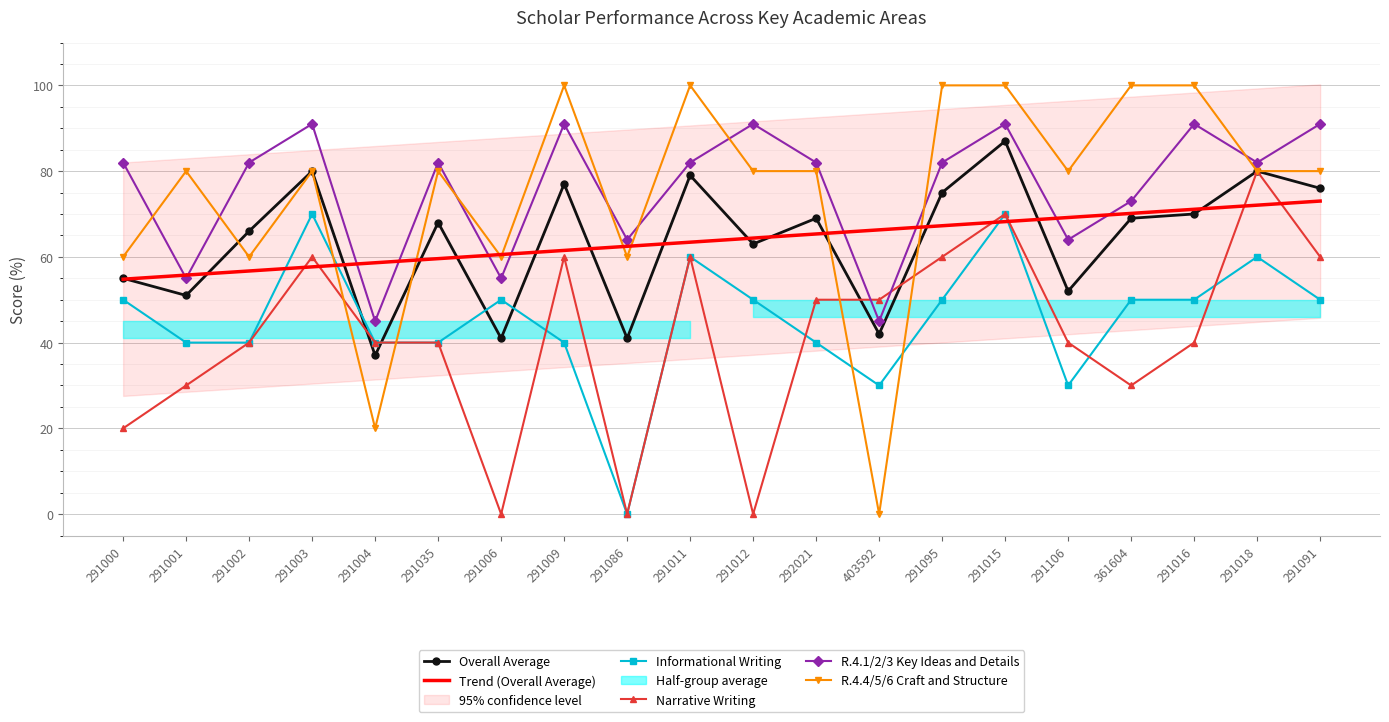

True or false: Narrative Writing and R.4.1/2/3 Key Ideas and Details cross at least once.

True